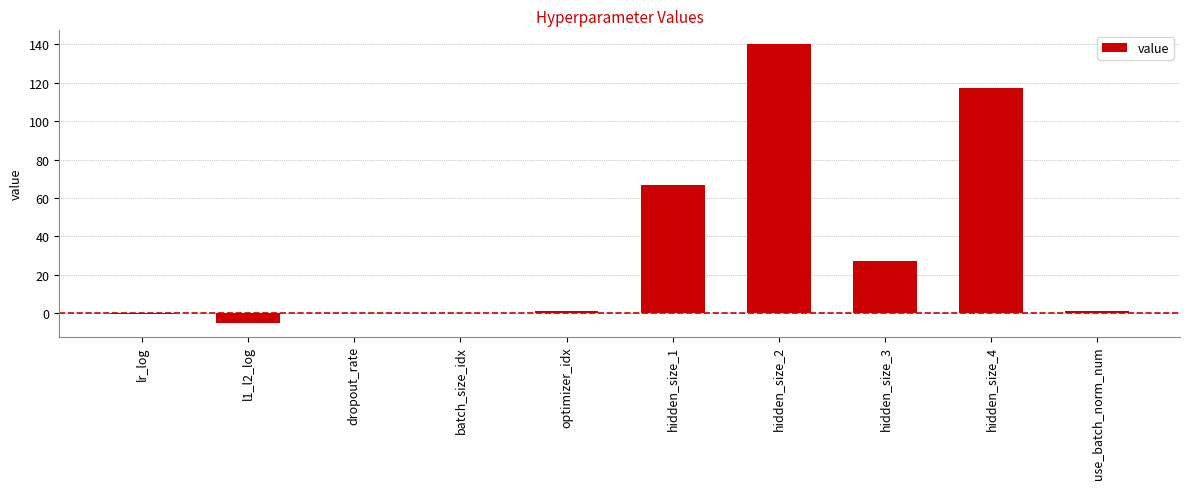

How many distinct data groups are displayed?

1